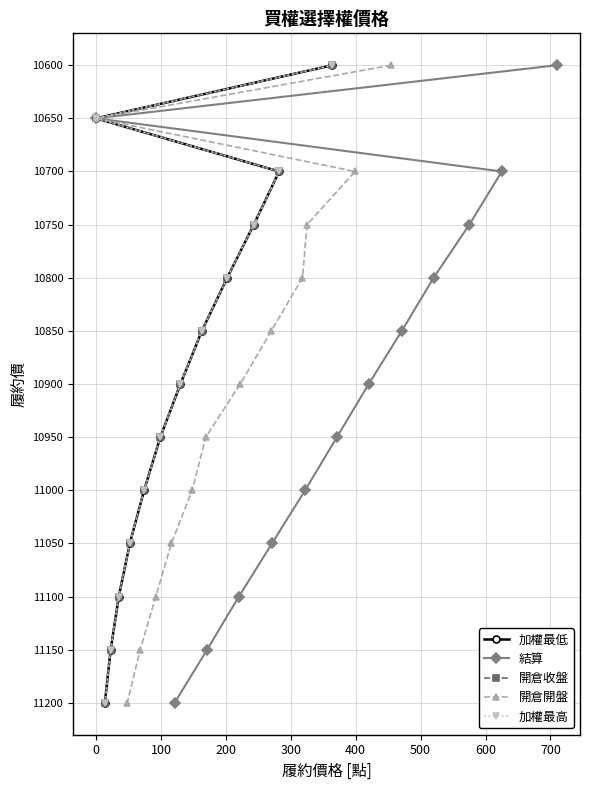

What is the value of the 結算 point at the 6th from the left?

11000